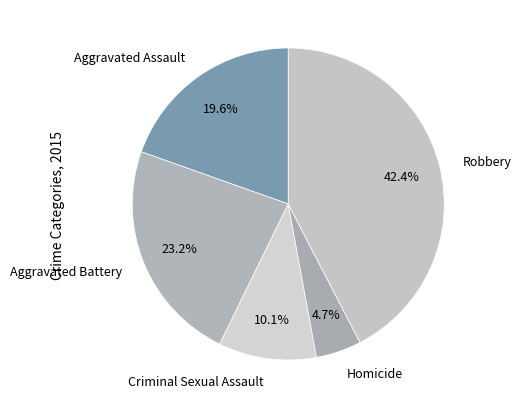

Do Aggravated Battery and Homicide together represent more than half of the pie?

No